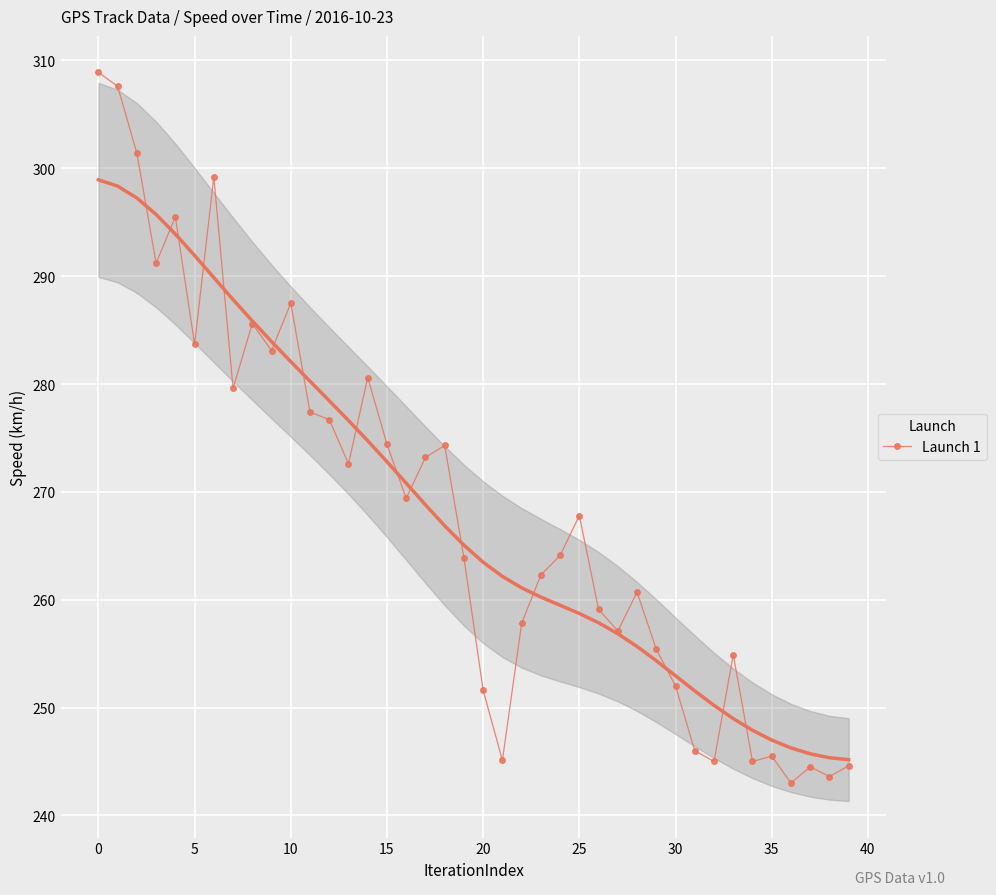

The value at 34 is 245.0. True or false?

True